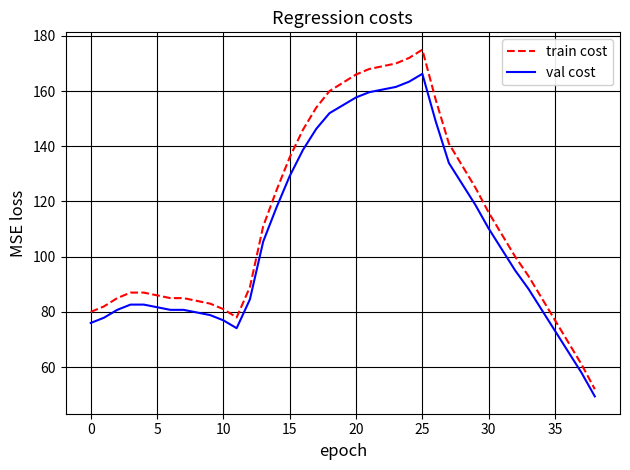

Which series has the largest total across all categories?

train cost